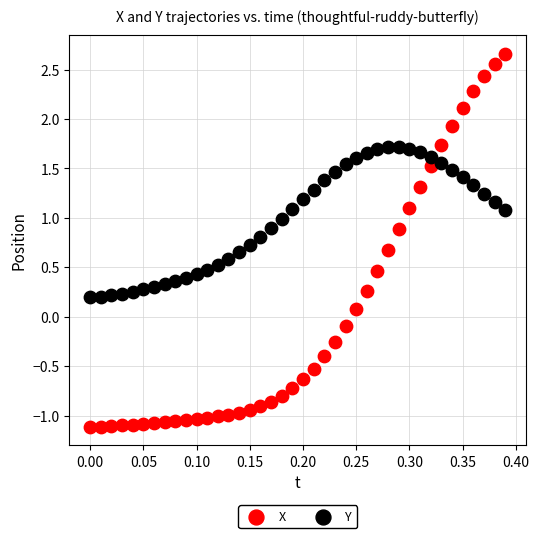

Across all data points, what is the range of X values (max minus min)?

0.4